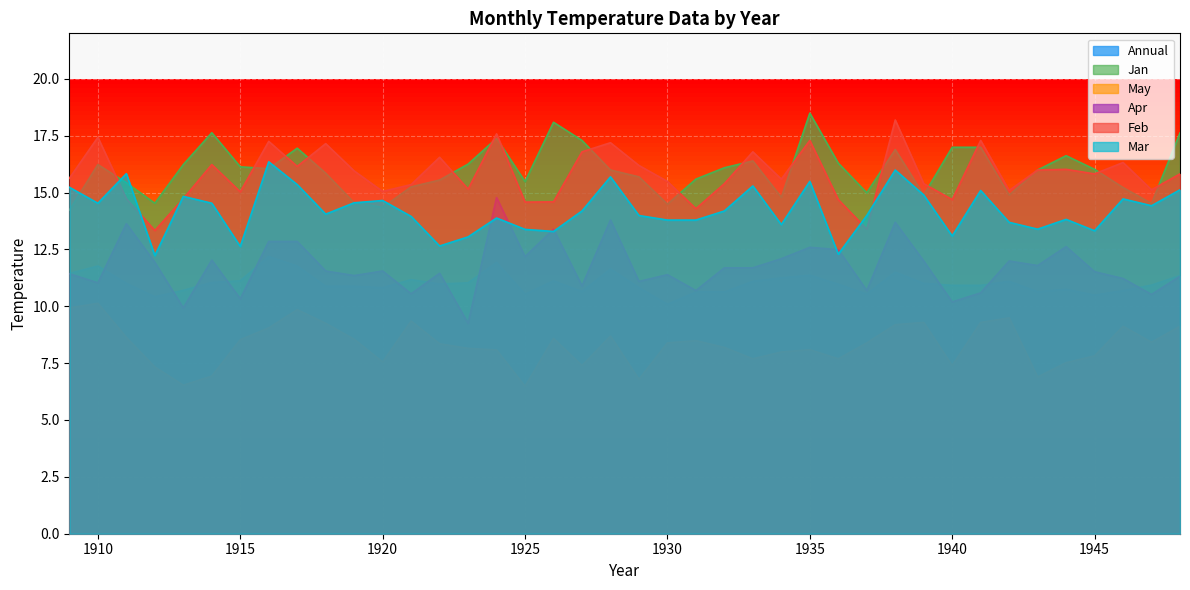

Where is Apr nearest to the value 12?

1939